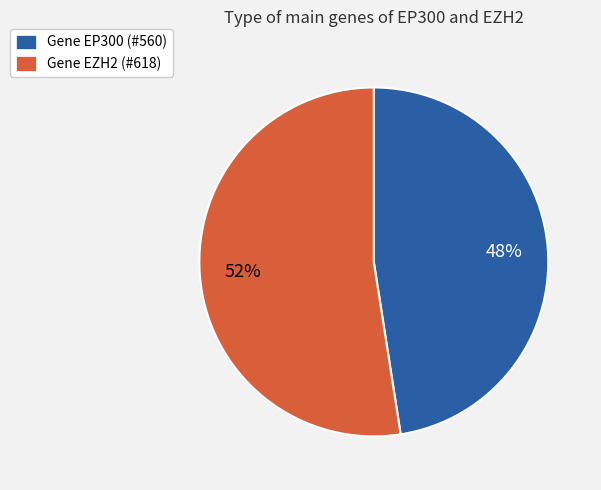

Does Gene EP300 (#560) account for over 50% of the chart?

No